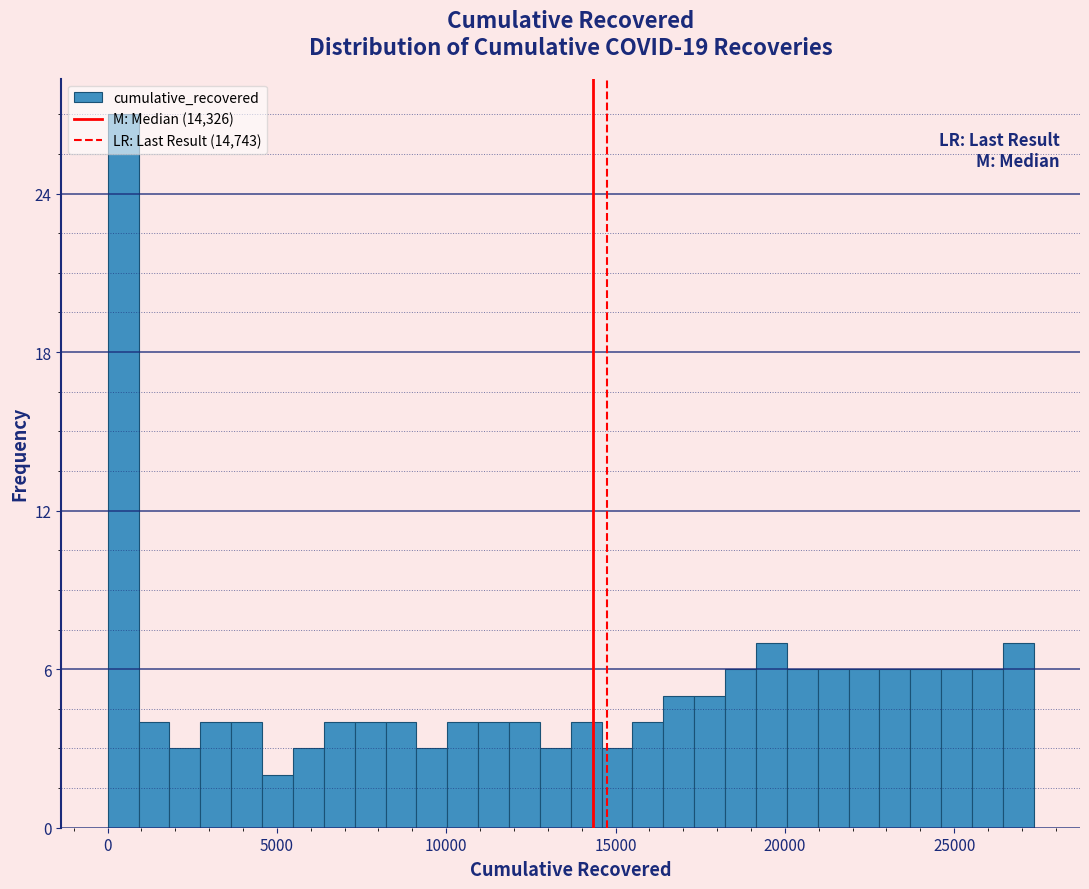

Read against the x-axis, roughly where is the centre of the tallest bar?

500